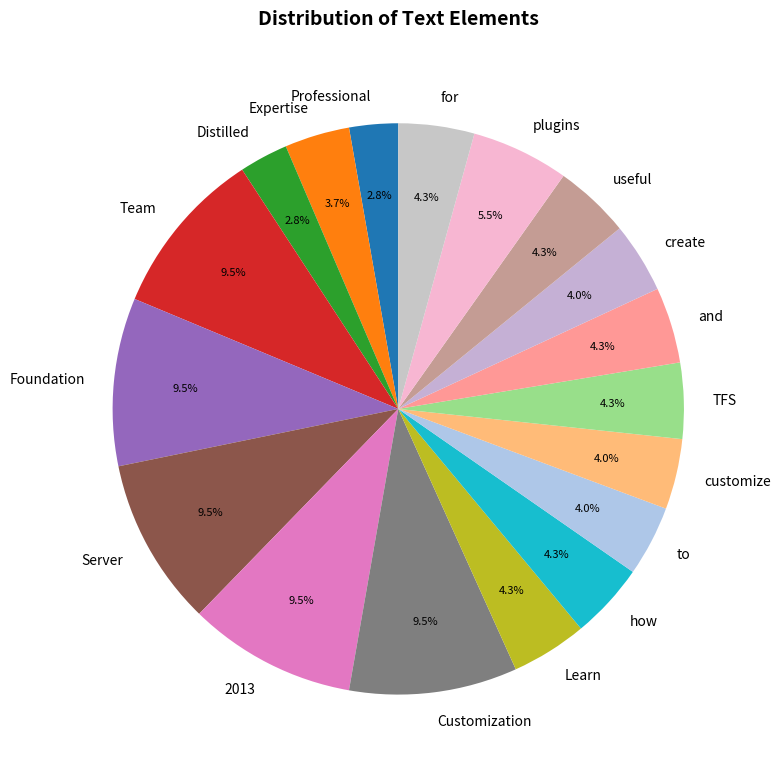

Which has a higher value, useful or Expertise?

useful